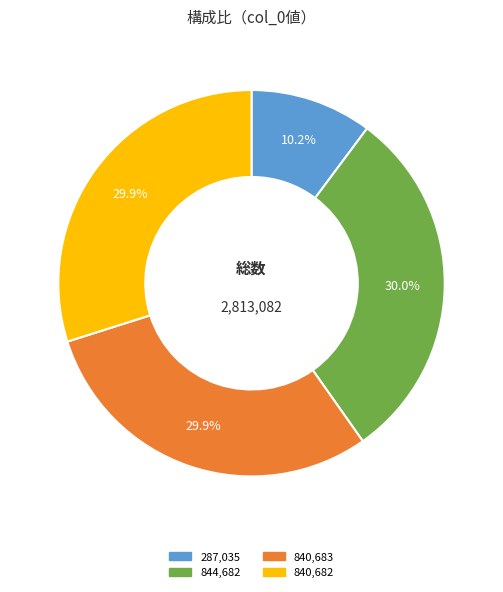

Is there any slice that represents more than half of the pie?

No